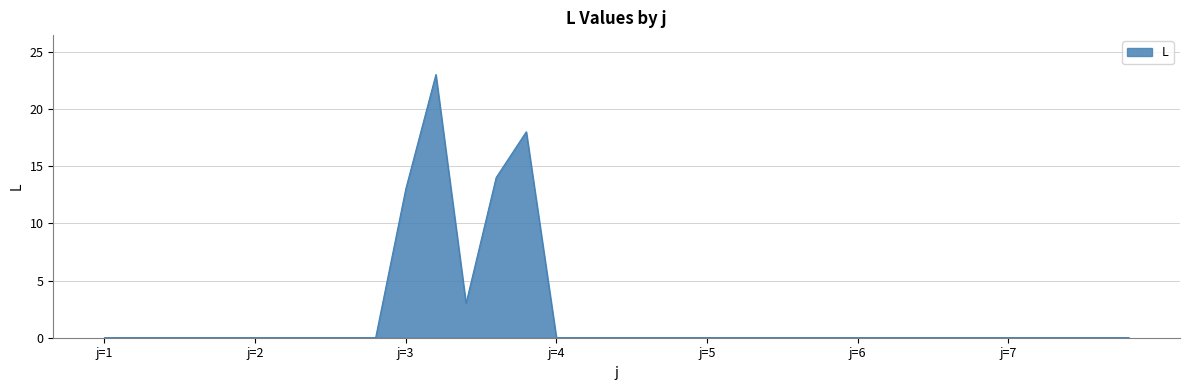

What is the greatest value displayed?

23